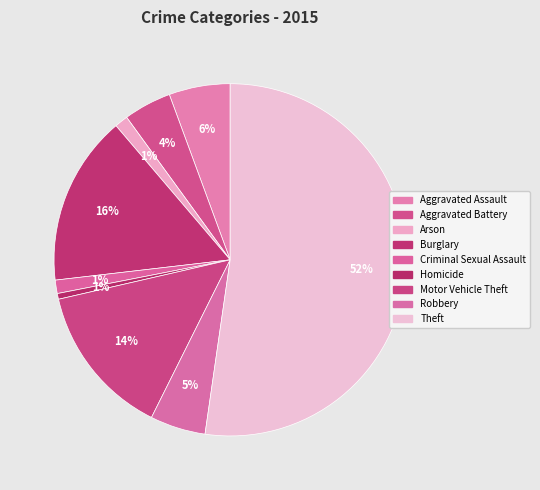

To the nearest percent, what is the average slice percentage?

11%